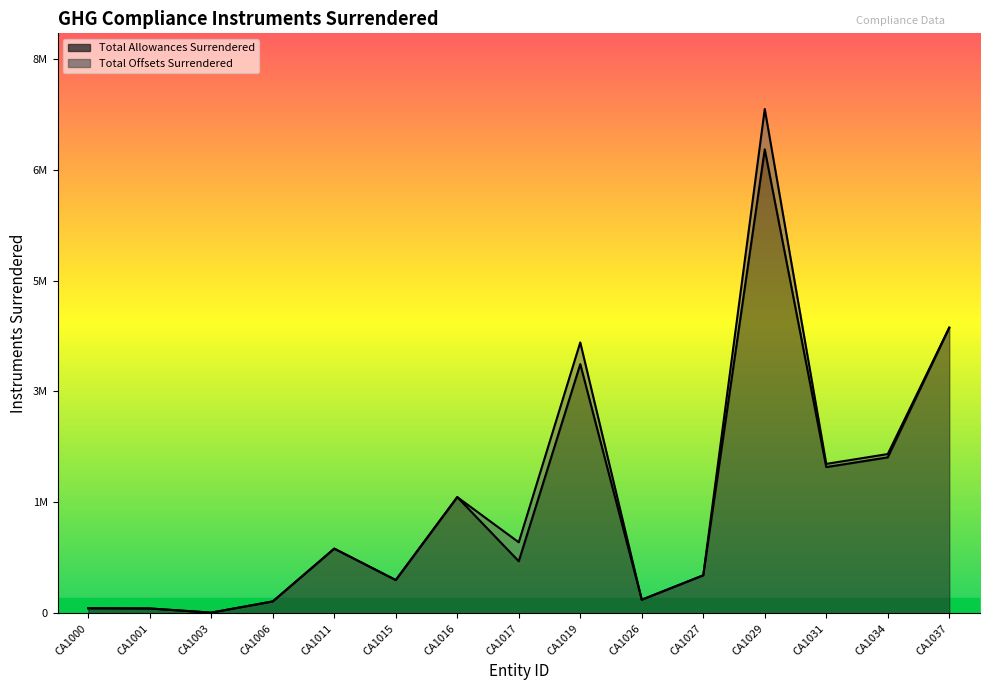

At which category is the sum across all series the highest?

CA1029